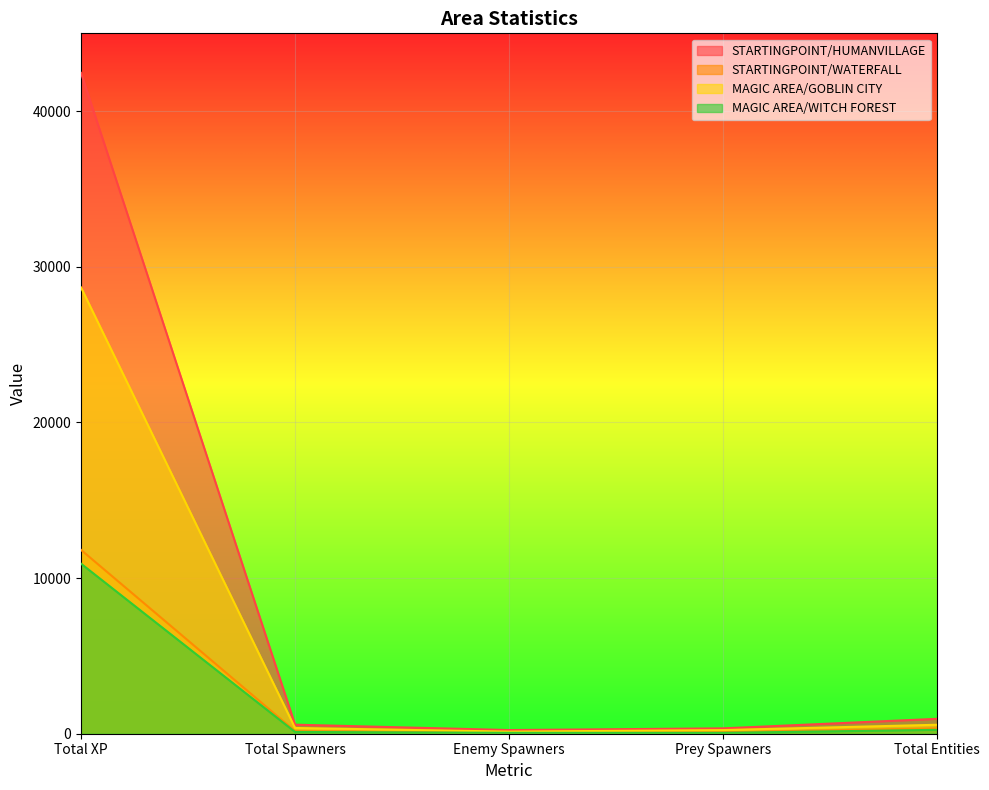

What is the average value of the STARTINGPOINT/WATERFALL series?

2497